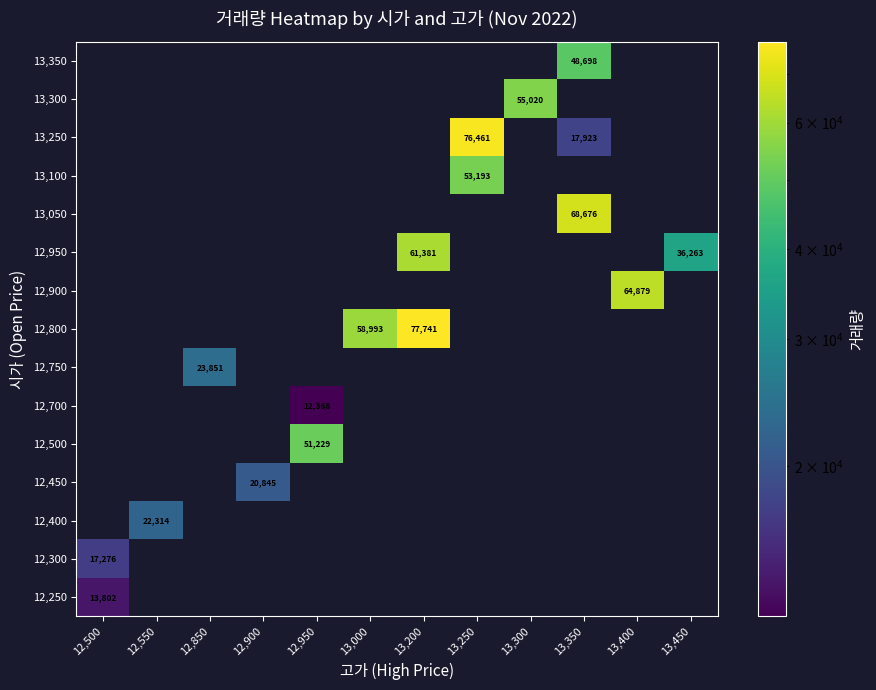

Which label corresponds to the smallest value in the chart?

12,950